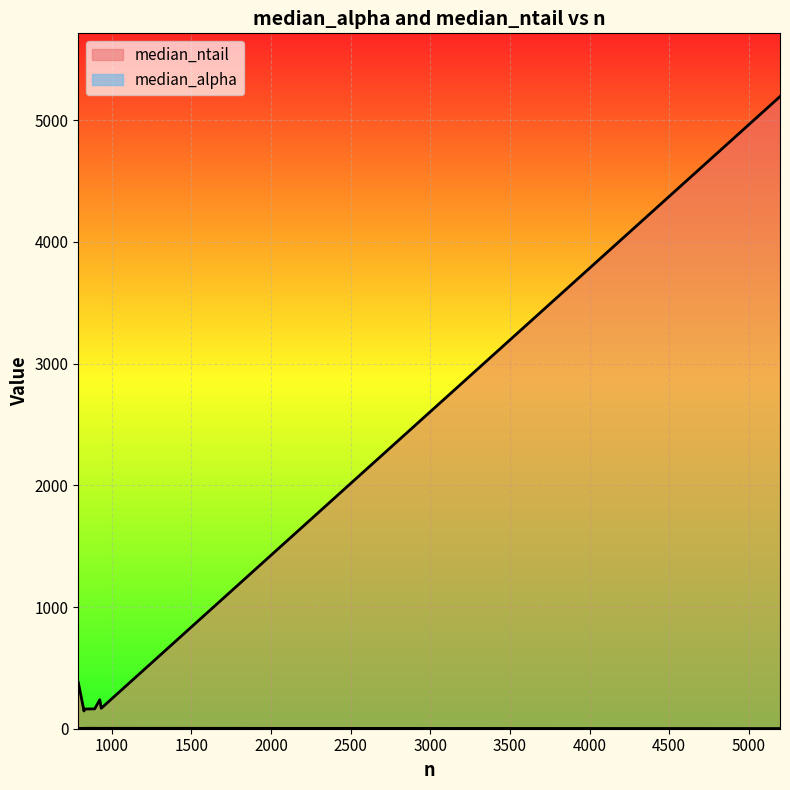

True or false: the data has more than 0 interior local peaks.

True